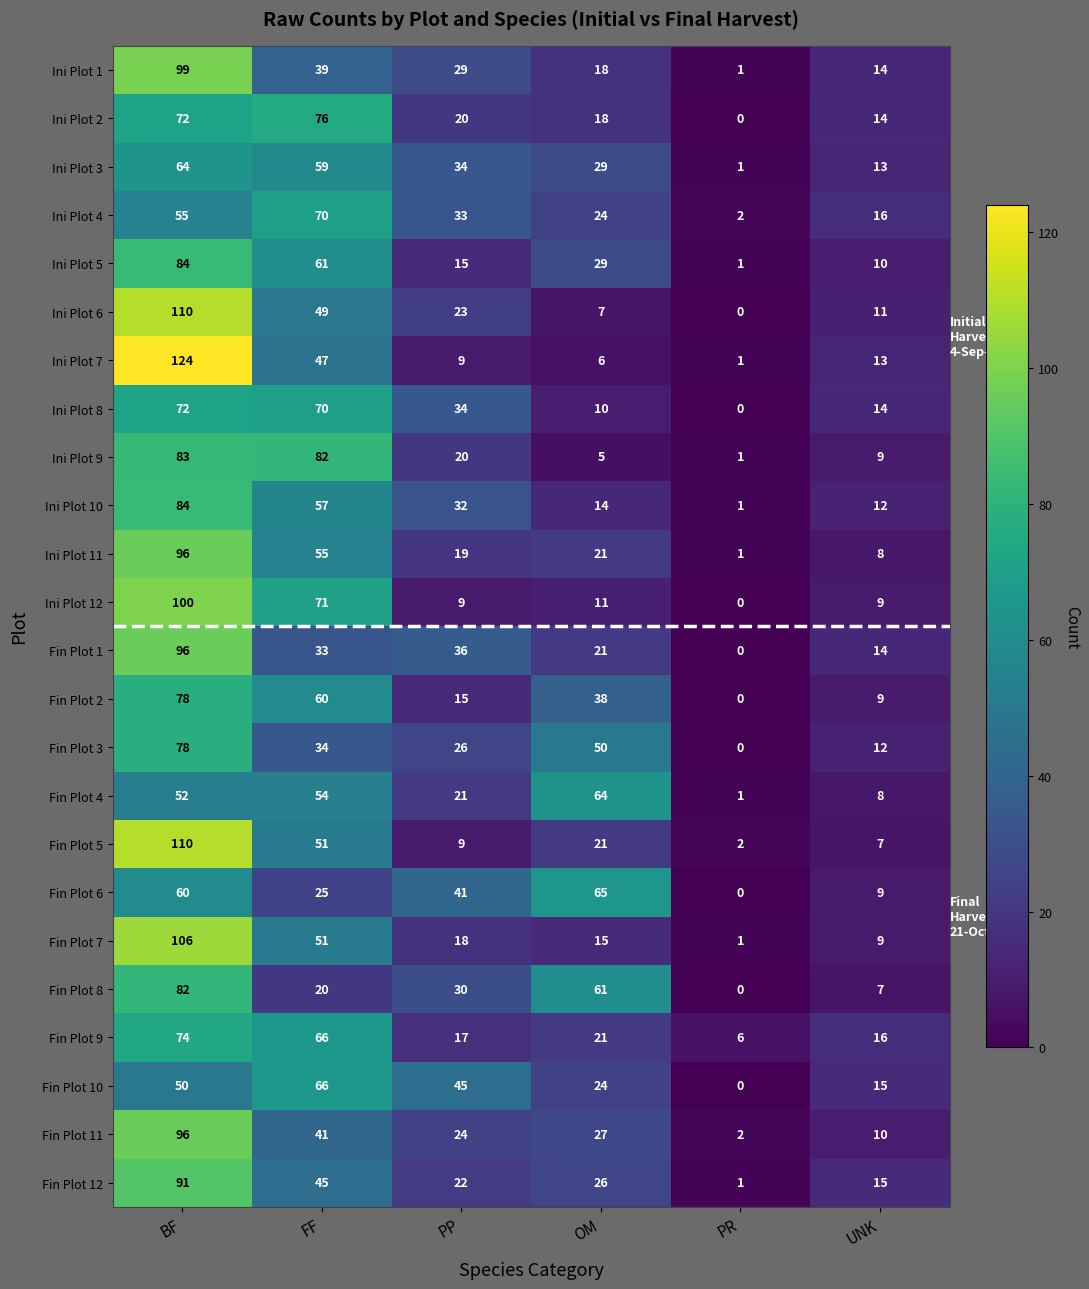

What is the sum of the Ini Plot 5 values at BF and PR?

85